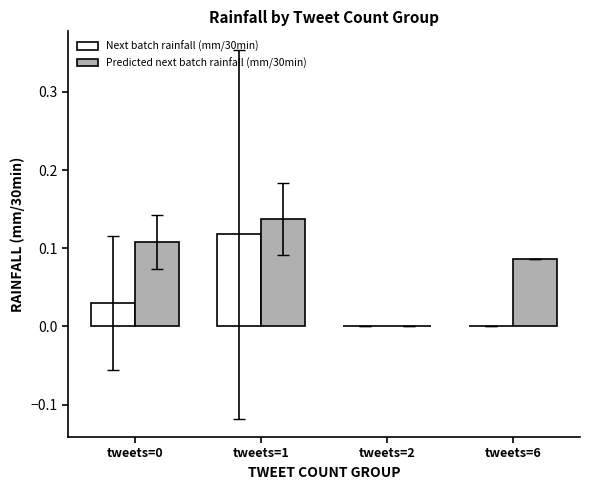

Which series has the largest total across all categories?

Predicted next batch rainfall (mm/30min)